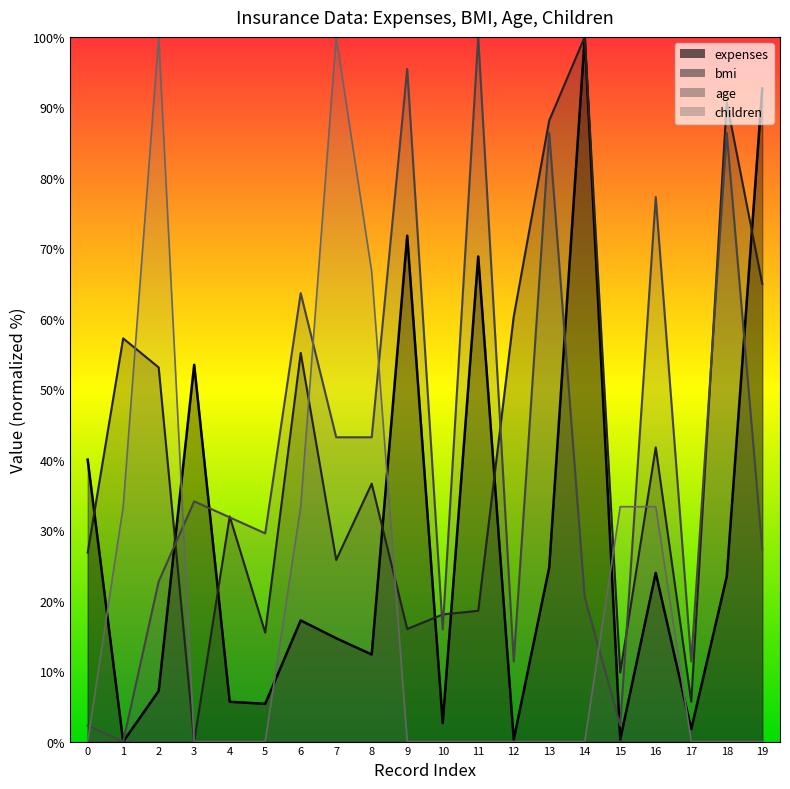

True or false: age and bmi intersect in this chart.

True